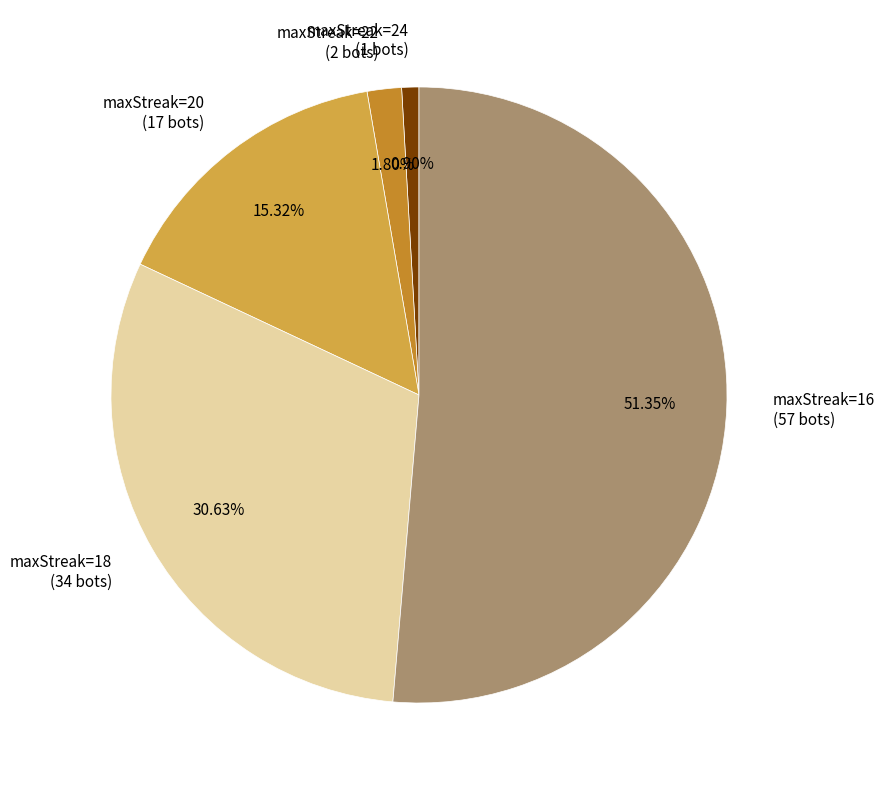

Do maxStreak=20 (17 bots) and maxStreak=22 (2 bots) together represent more than half of the pie?

No